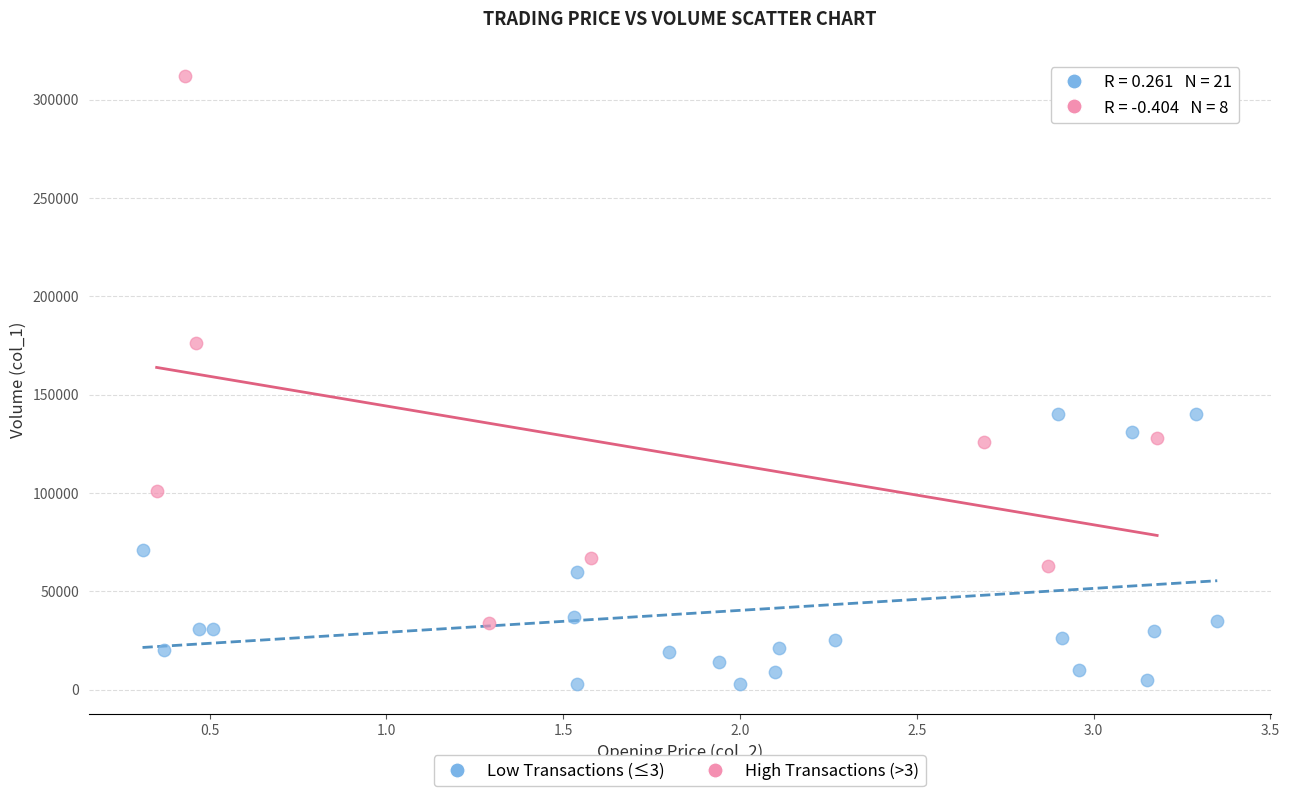

Which series has the largest Y range (max minus min)?

High Transactions (>3)